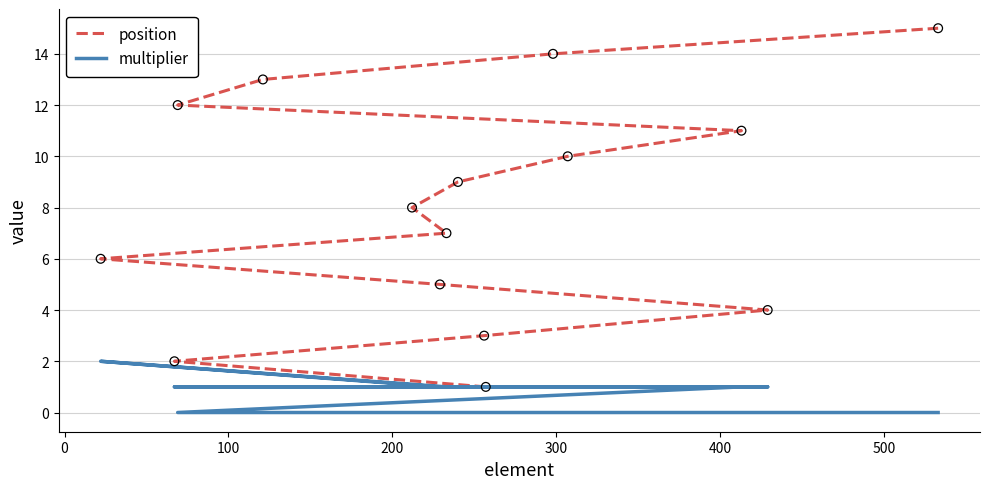

Which series has the largest total across all categories?

position